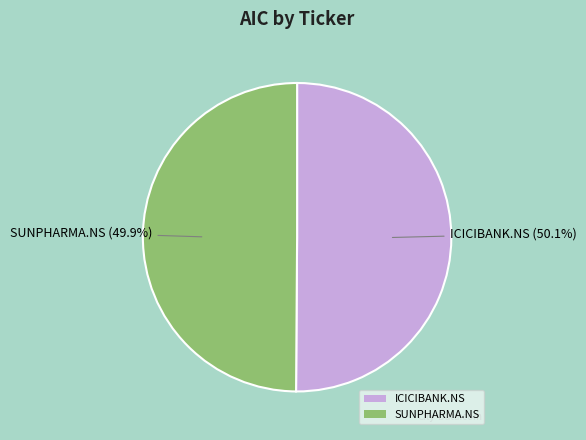

Is there a majority slice in this chart?

Yes